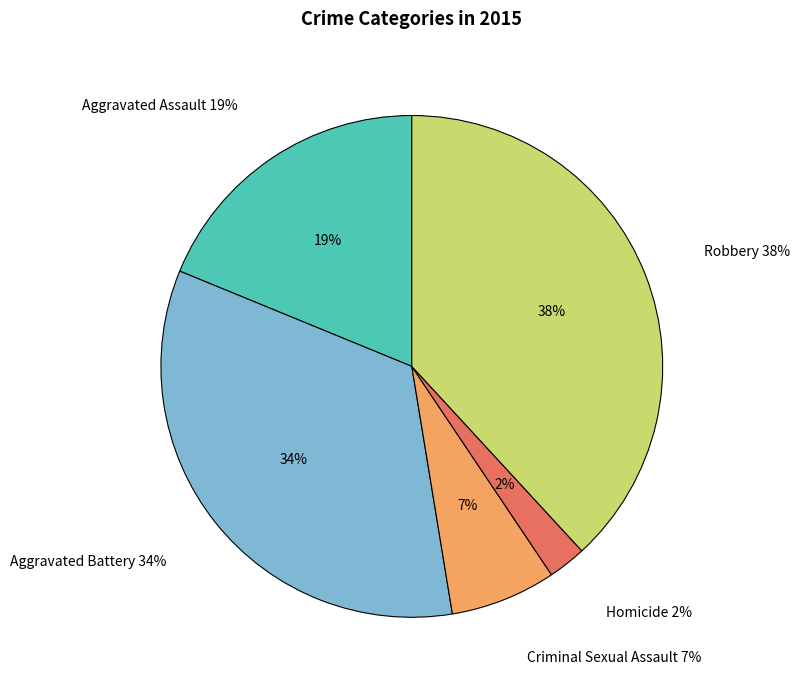

To the nearest percent, what is the difference between the largest and smallest slice percentages?

36%